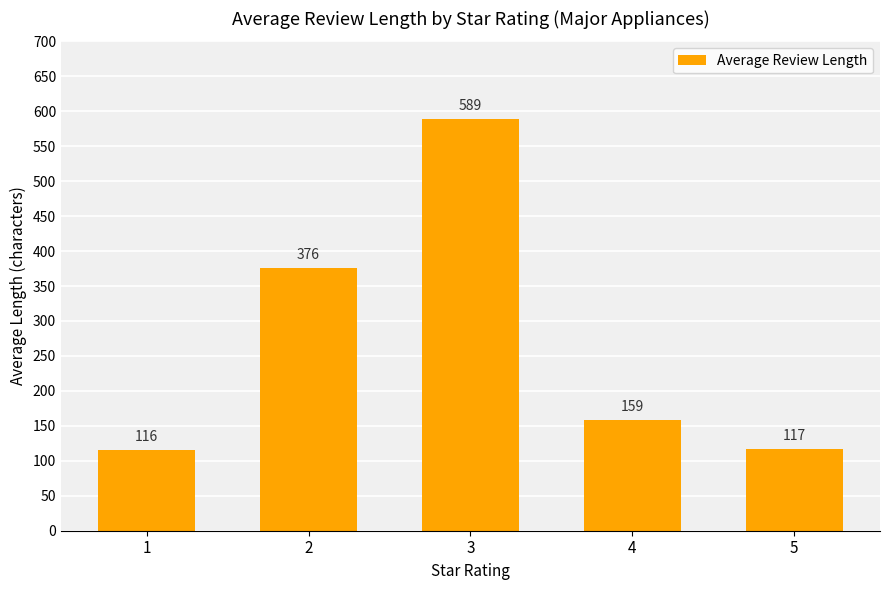

What is the difference between the maximum and minimum values?

473.0